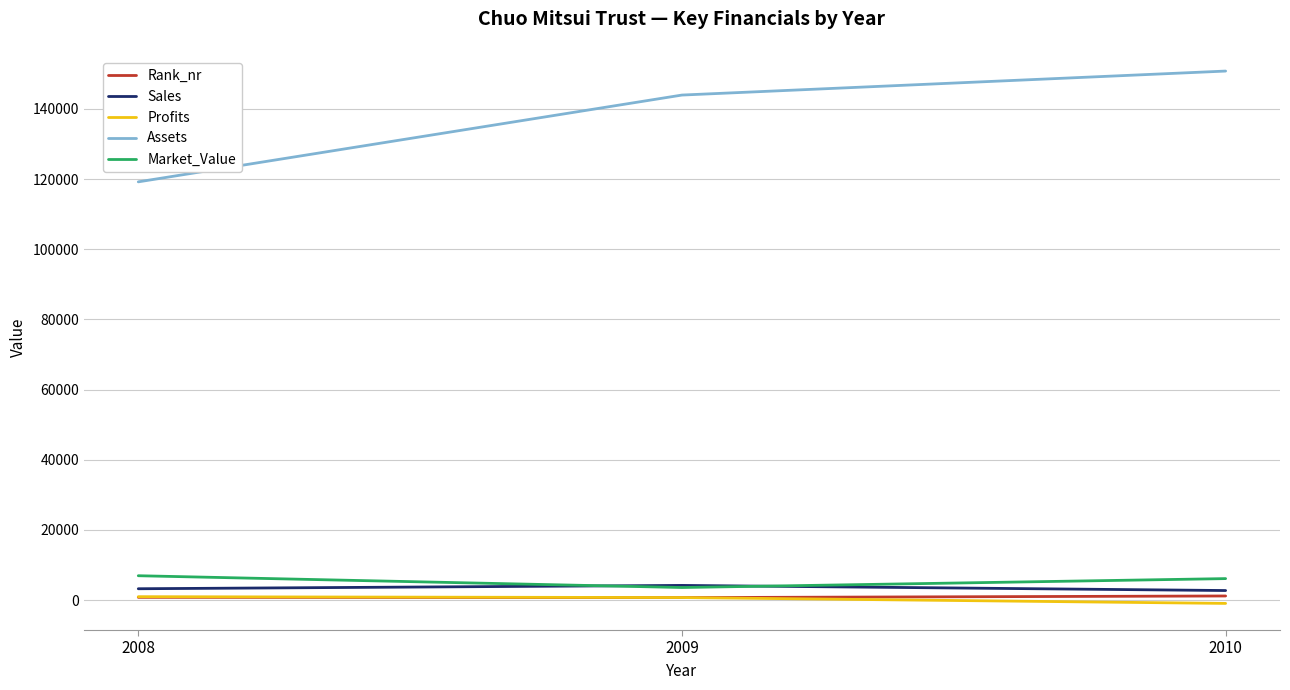

Which series has the largest range (max minus min)?

Assets